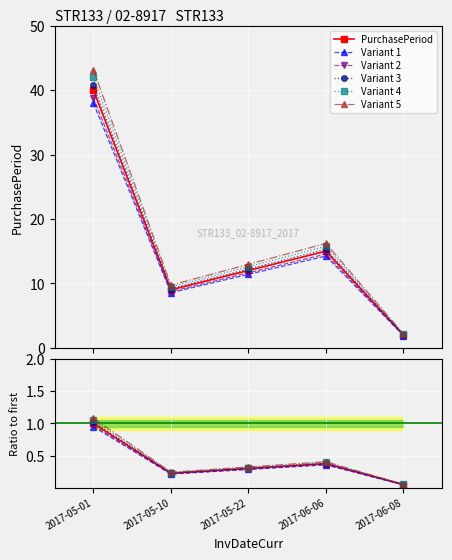

Rank the categories by Variant 2 value from highest to lowest.

2017-05-01, 2017-06-06, 2017-05-22, 2017-05-10, 2017-06-08